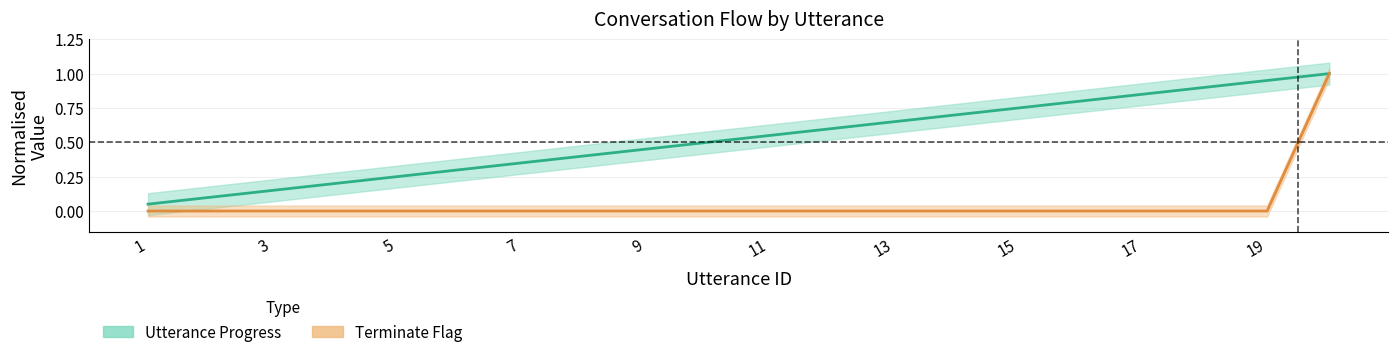

Which series has the widest spread of values?

Terminate